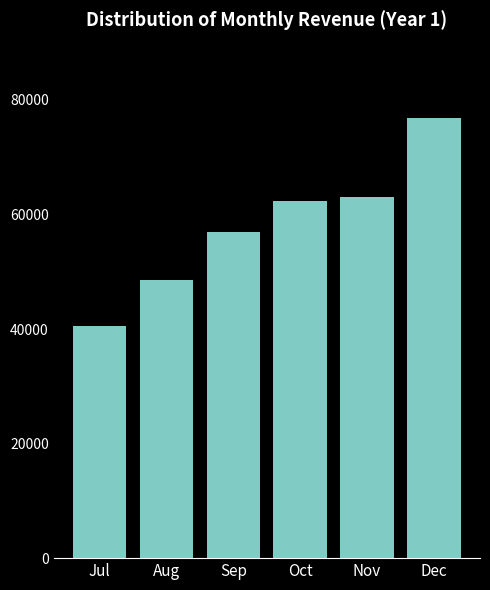

What is the value of the 5th bar from the left?

62972.9